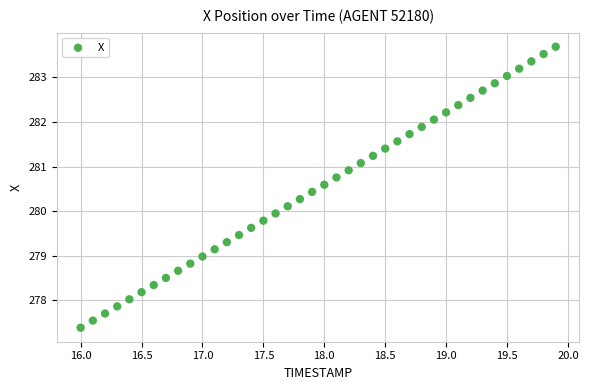

What is the range of Y values (max minus min)?

6.3